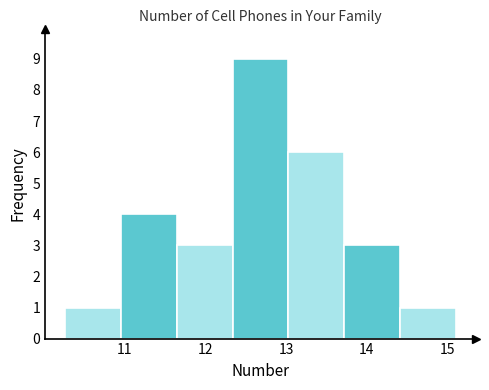

Reading left to right, list every bar in this chart as the range it spans on the x-axis followed by its height. Neither the bar edges nor the heights are printed on the chart, so give them approximately, as read against the axes.

10.3 to 11.0: 1
11.0 to 11.6: 4
11.6 to 12.3: 3
12.3 to 13.0: 9
13.0 to 13.7: 6
13.7 to 14.4: 3
14.4 to 15.1: 1